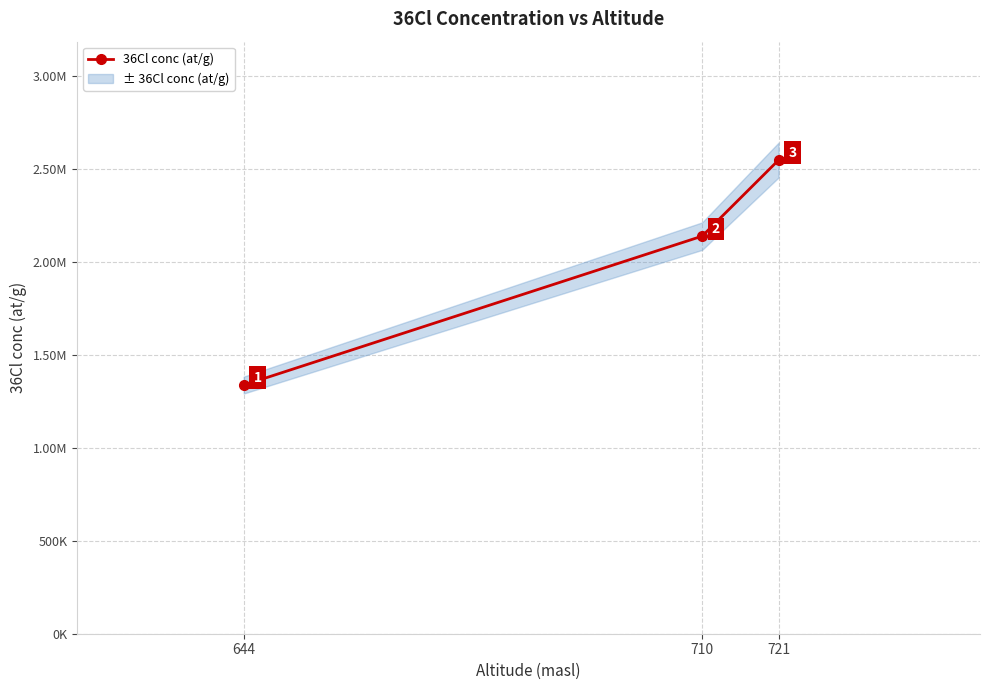

List the labels in order of value, smallest first.

644, 710, 721